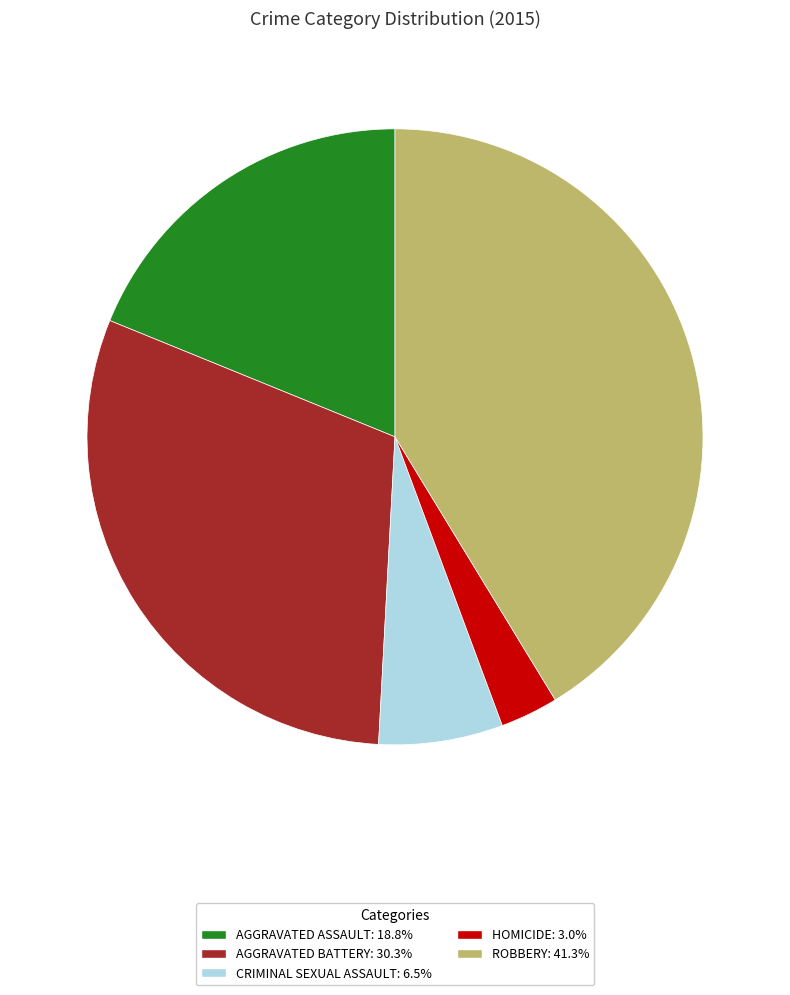

Does any single category account for the majority?

No